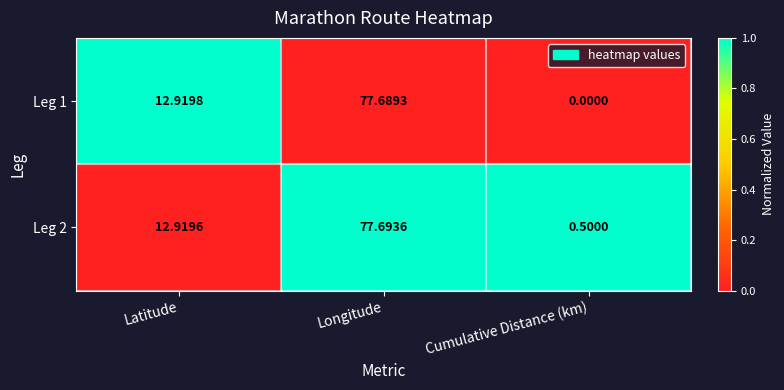

Rank the series by their average value, from lowest to highest.

Leg 1, Leg 2